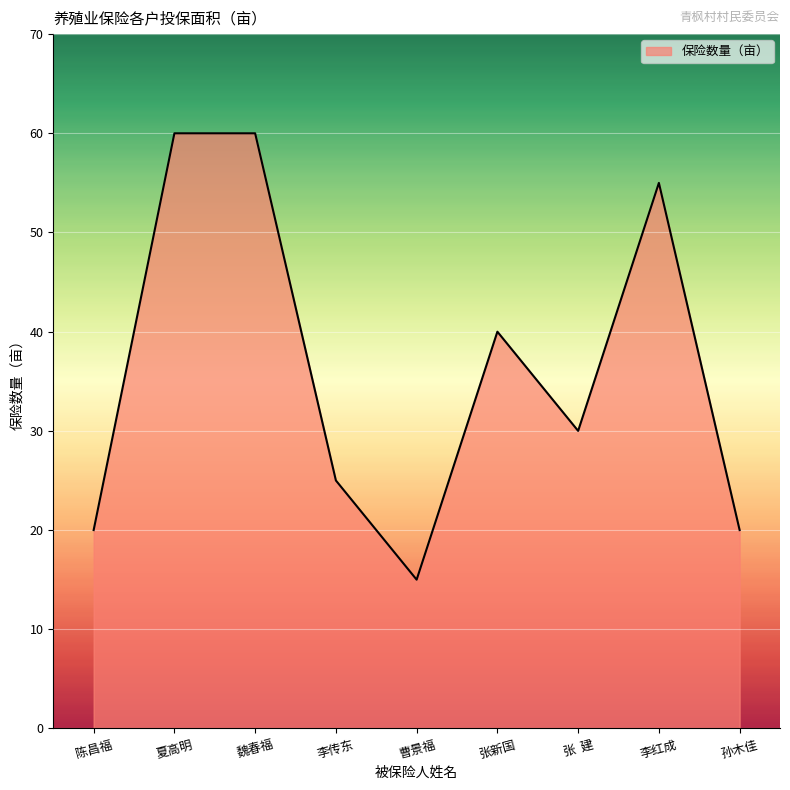

At which category does the data reach its first local valley?

曹景福